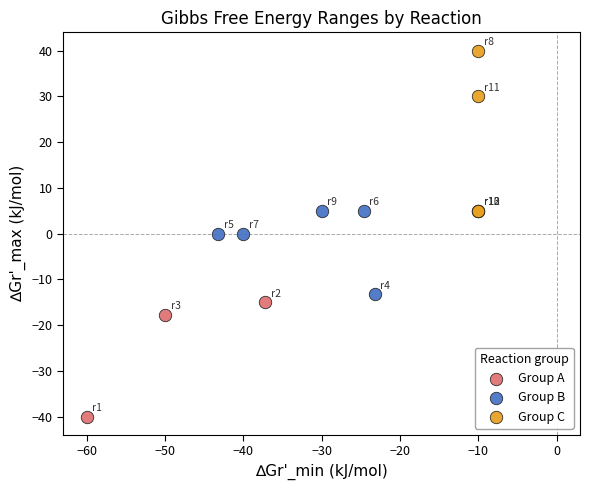

Which series reaches the maximum Y coordinate?

Group C